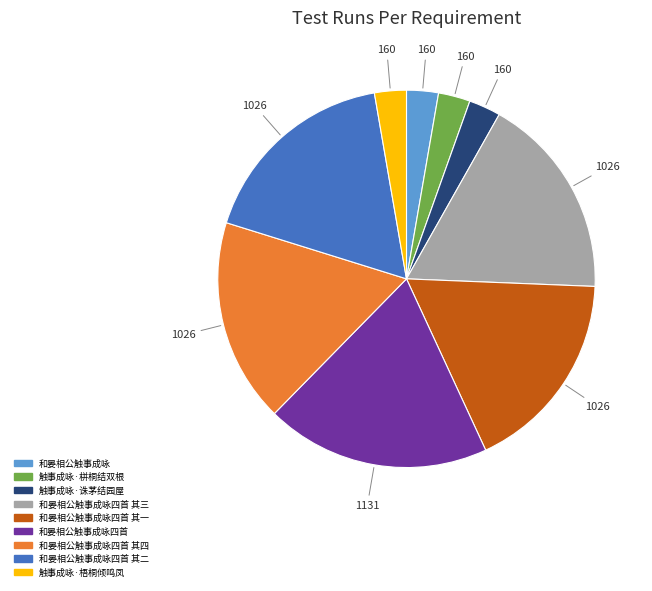

How many slices are in this pie chart?

9